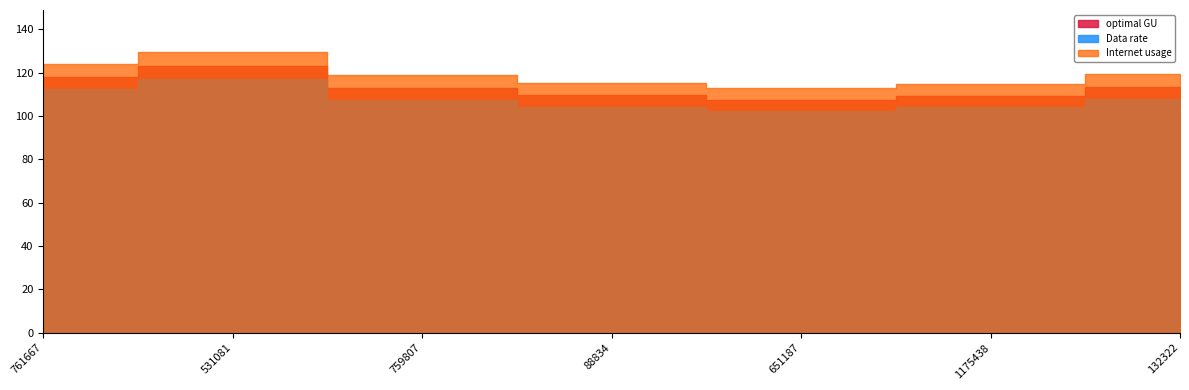

What is the label of the 7th point from the left?

132322